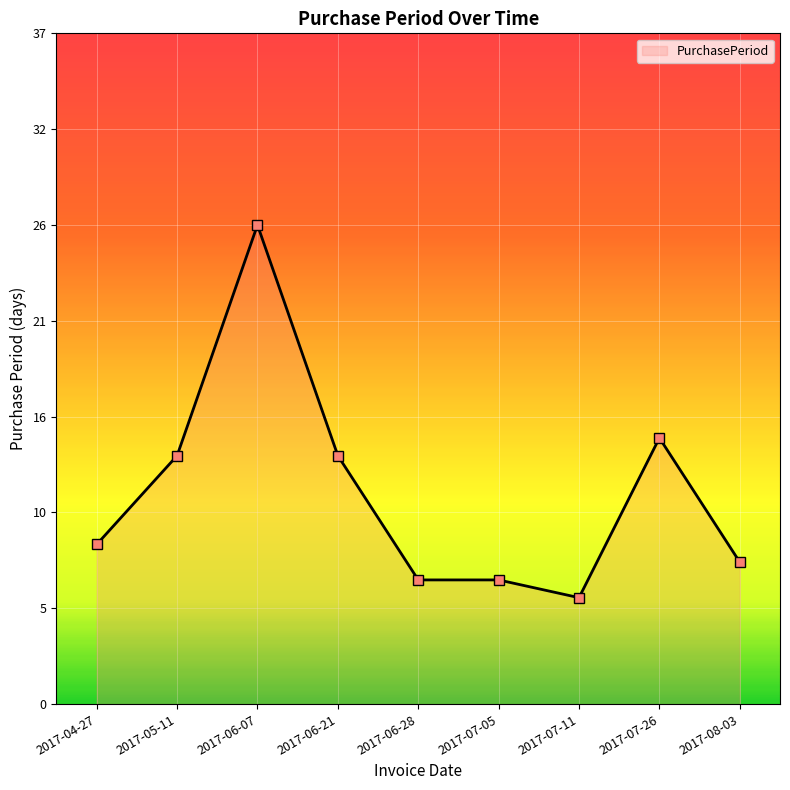

True or false: the data has more than 0 interior local peaks.

True